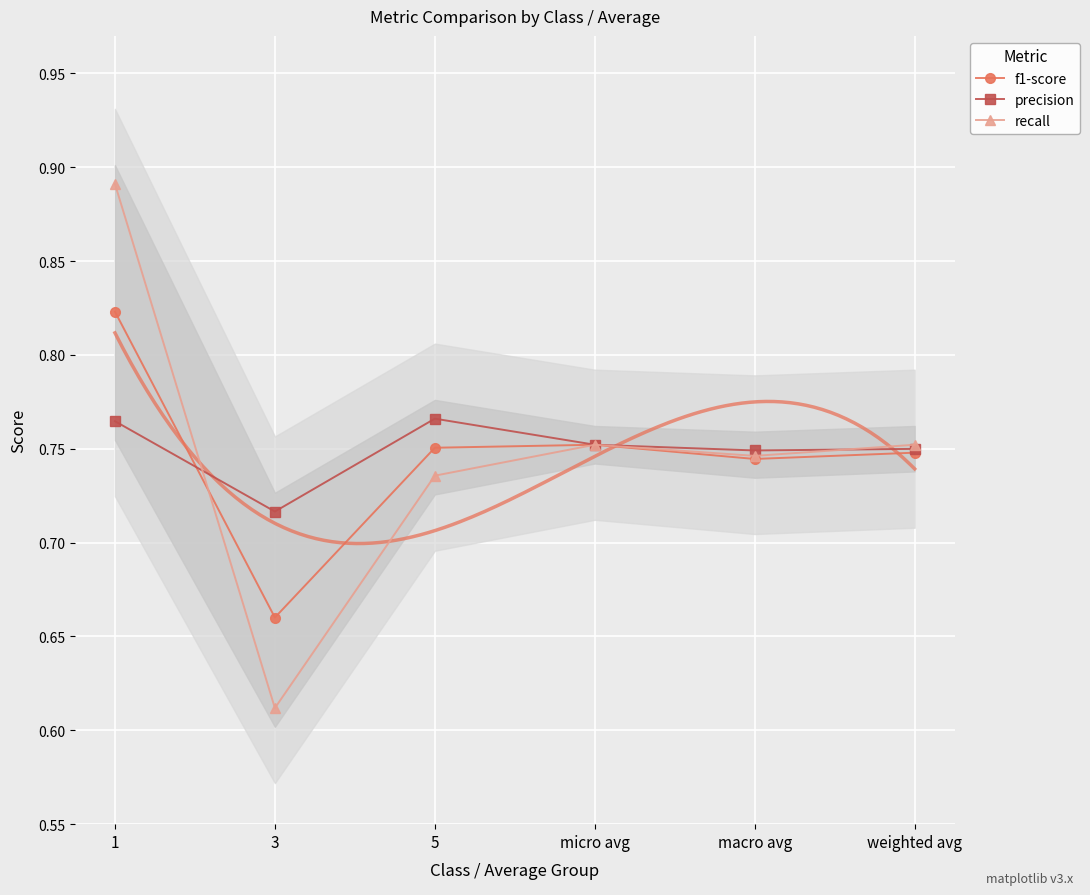

Between which two adjacent categories do f1-score and precision first intersect?

1 and 3